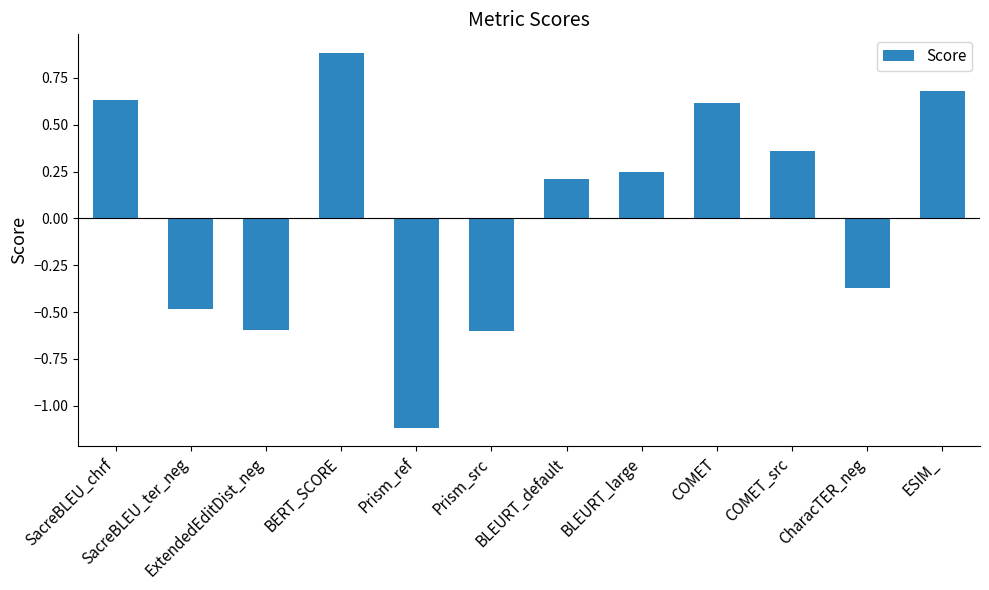

The value at CharacTER_neg is -0.6. True or false?

False